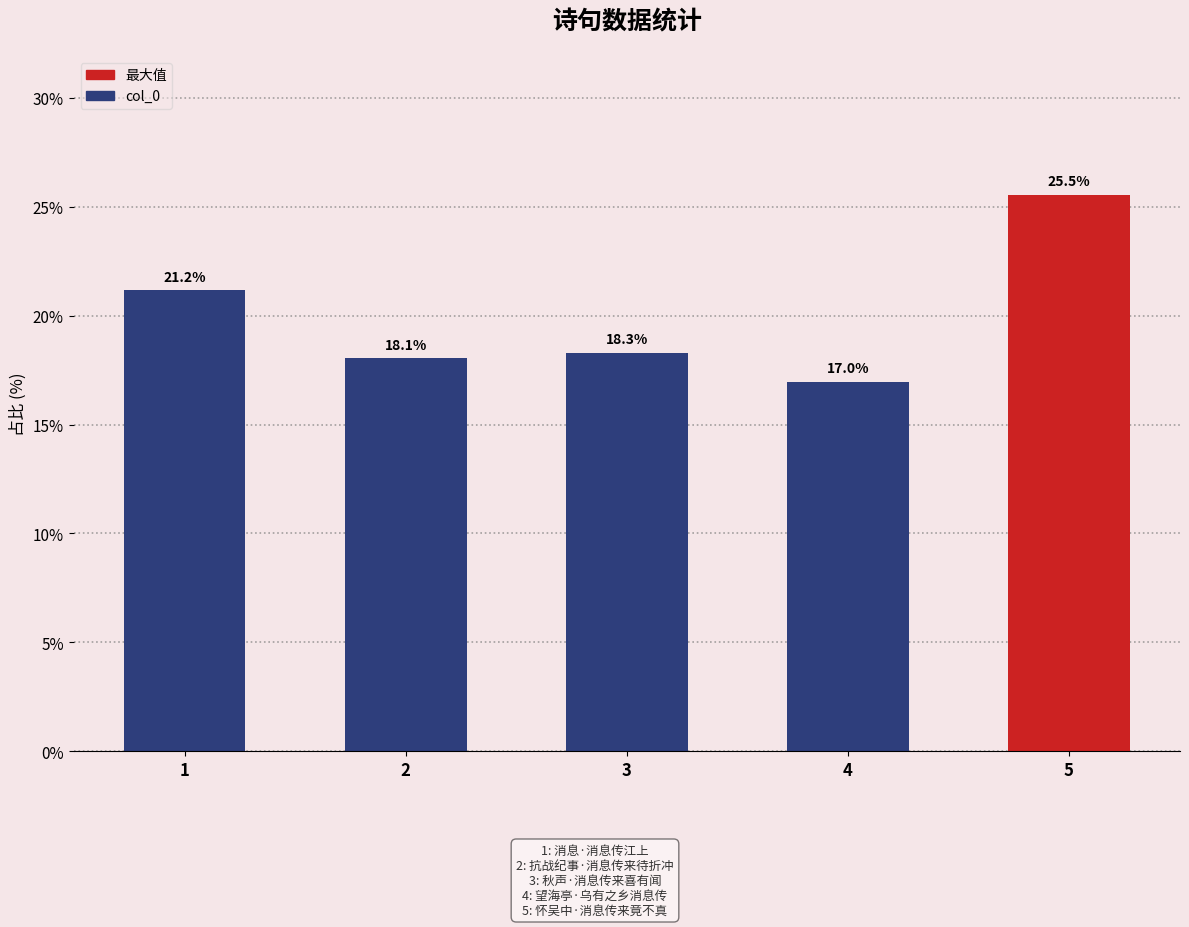

Rank the categories by value from lowest to highest.

4, 2, 3, 1, 5